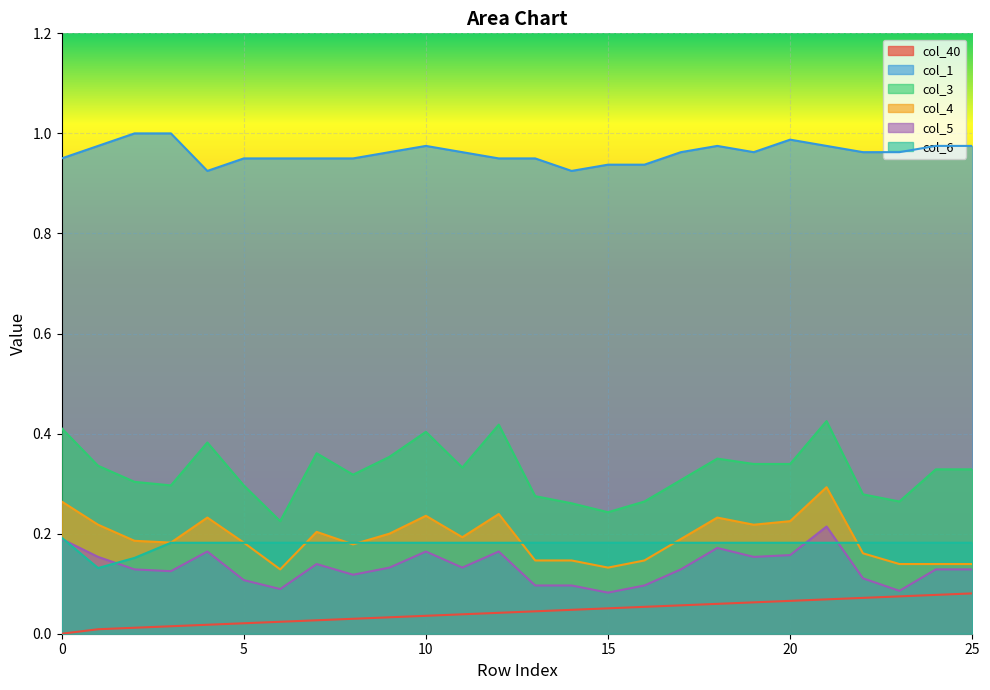

What is the greatest value displayed?

1.0